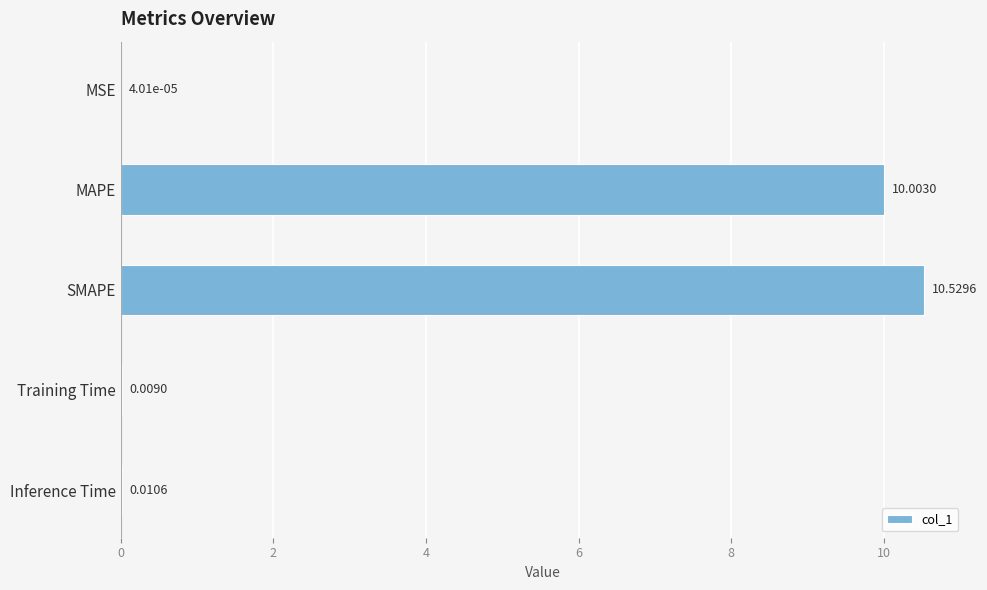

Which label corresponds to the largest value in the chart?

SMAPE